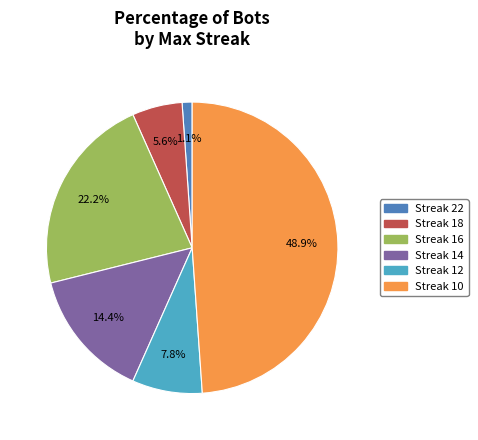

Is there a majority slice in this chart?

No